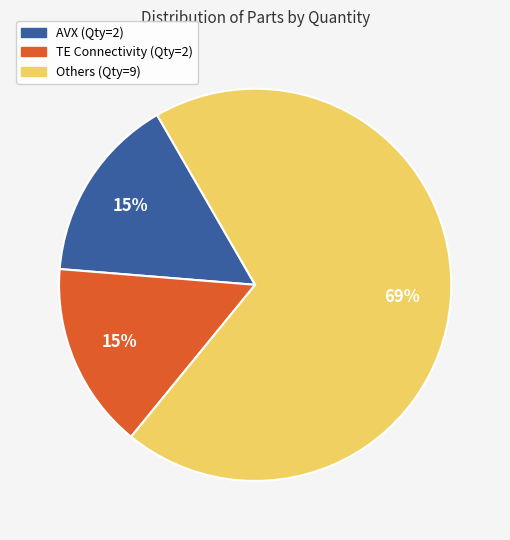

What percentage is the AVX (Qty=2) slice, to the nearest percent?

15%